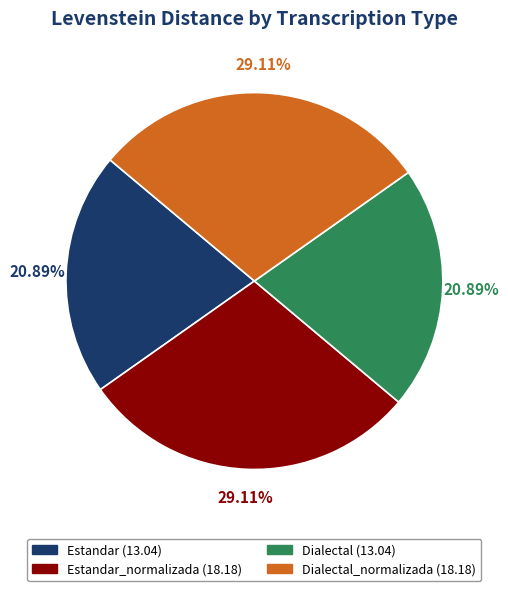

Does any single category account for the majority?

No